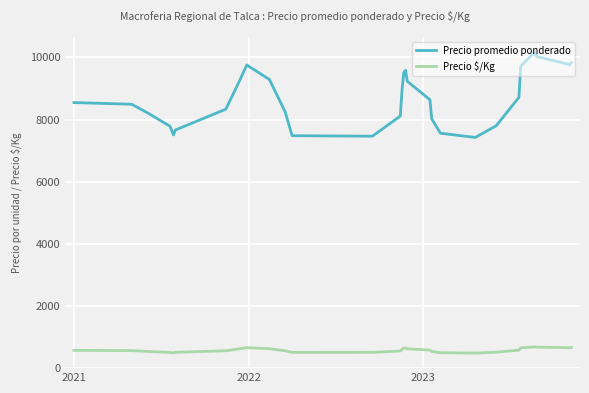

Does the chart have visible grid lines?

Yes